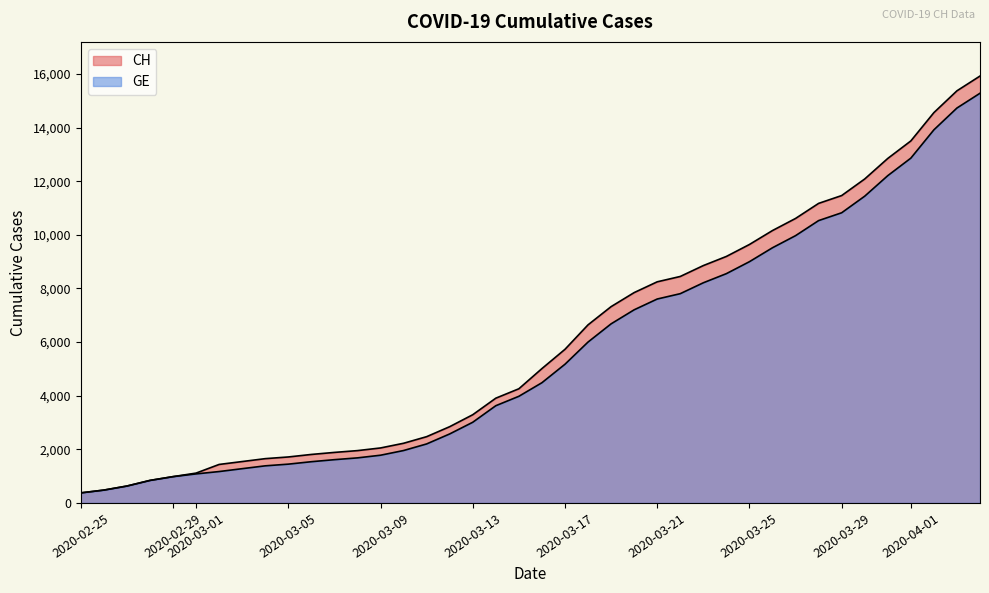

Rank the series by their maximum value, from highest to lowest.

CH, GE